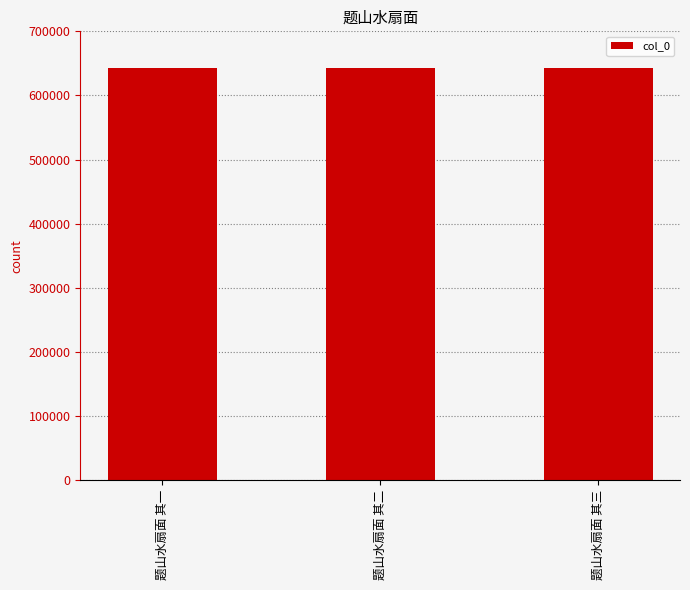

Read the value at 题山水扇面 其三.

643404